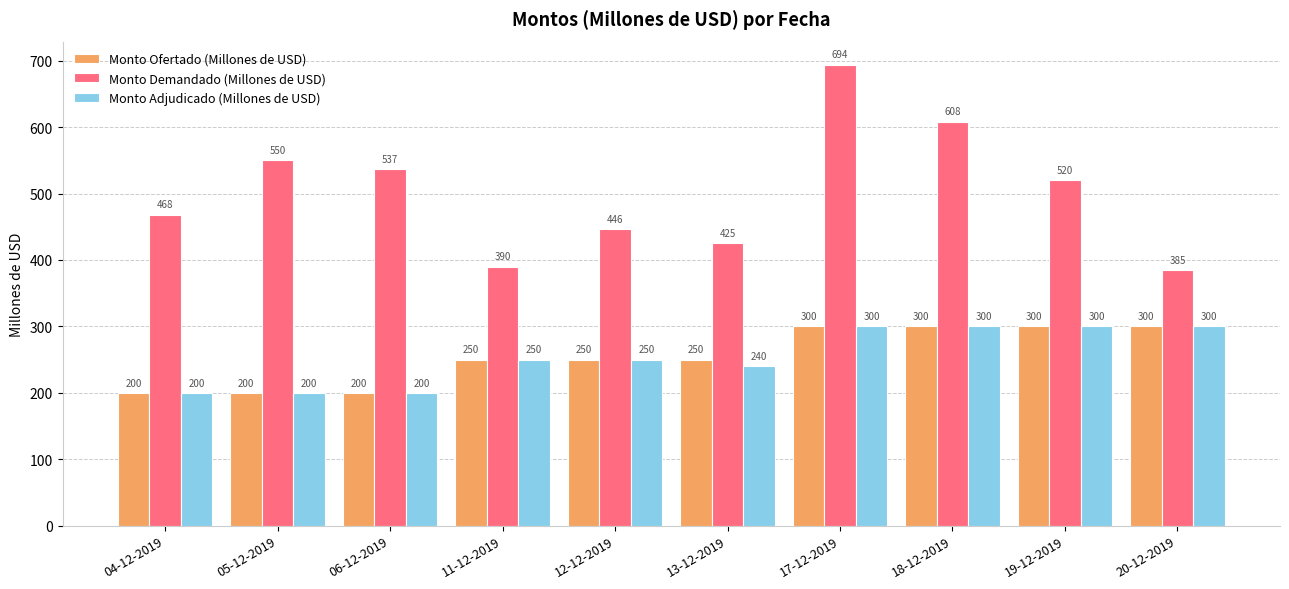

List the labels in order of Monto Demandado (Millones de USD) value, largest first.

17-12-2019, 18-12-2019, 05-12-2019, 06-12-2019, 19-12-2019, 04-12-2019, 12-12-2019, 13-12-2019, 11-12-2019, 20-12-2019